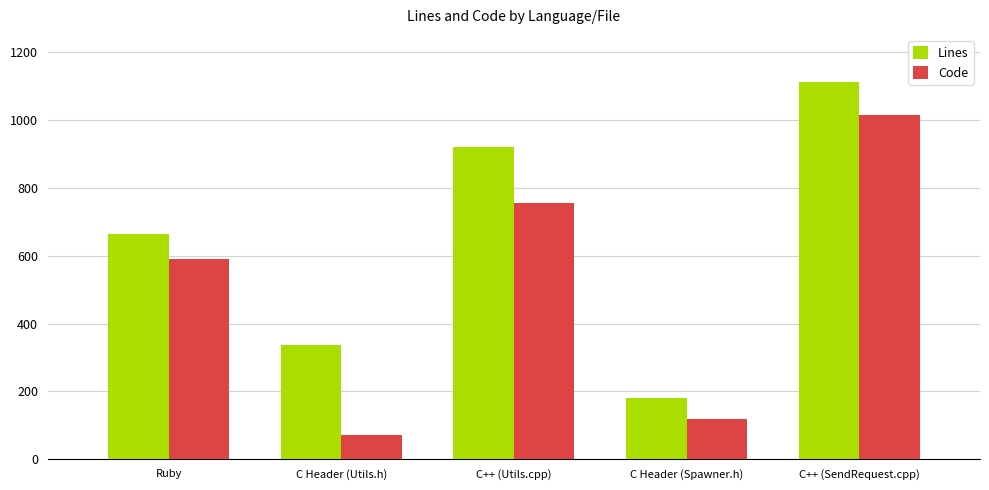

At which label is Code closest to 544?

Ruby